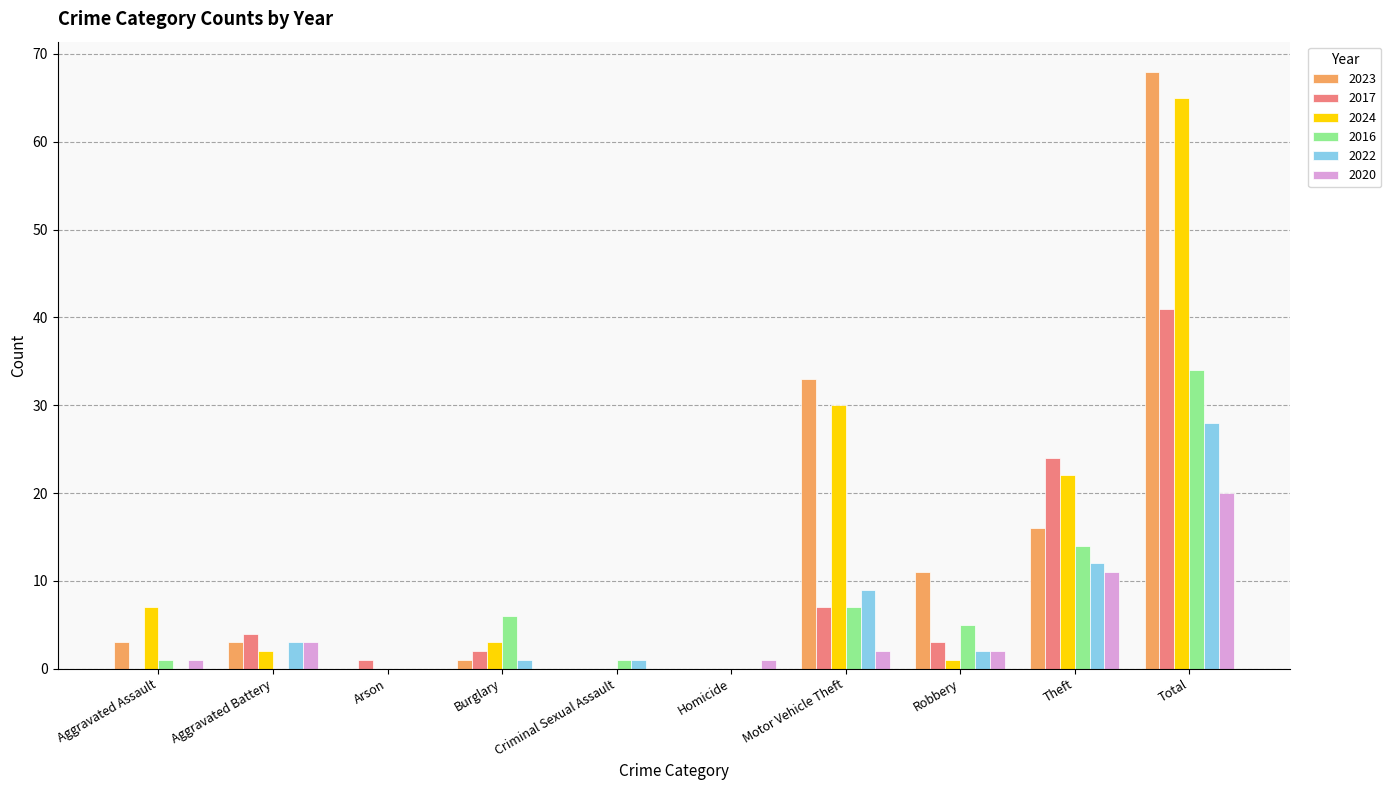

What is the sum of all 2017 values?

82